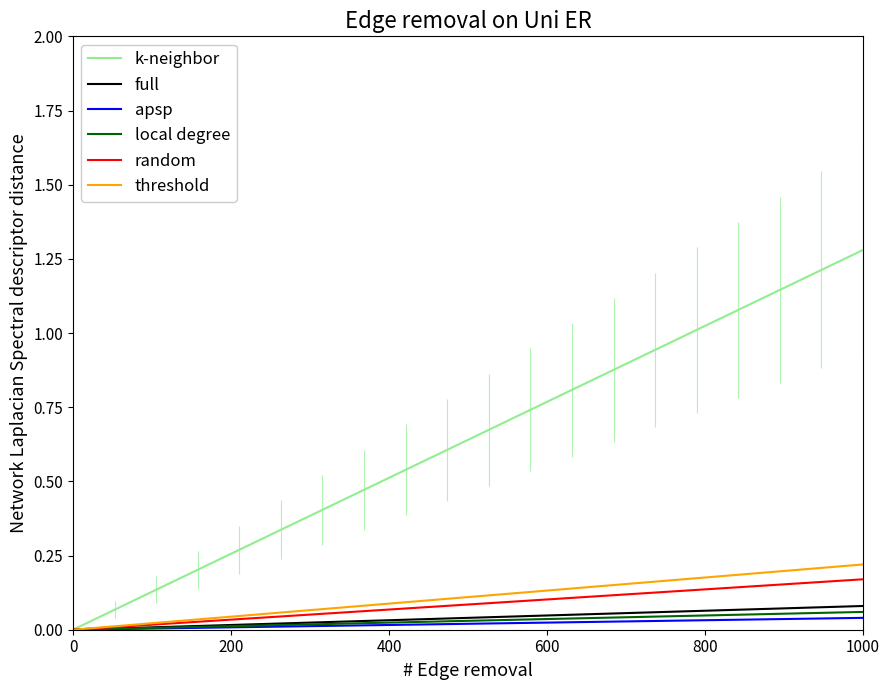

Which series has the largest total across all categories?

k-neighbor